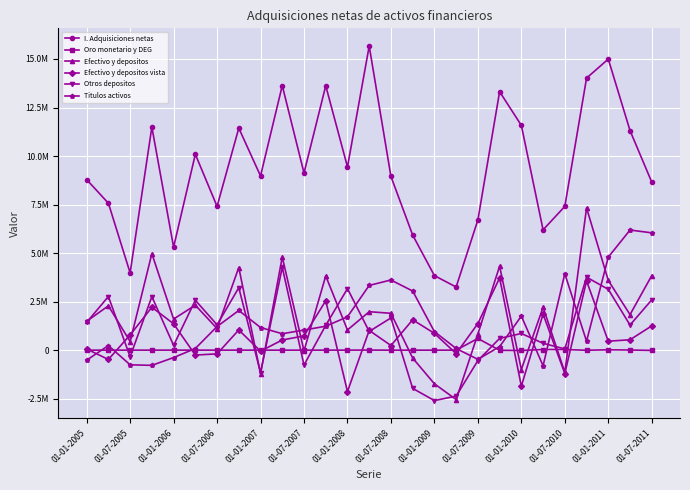

What is the greatest value displayed?

15666036